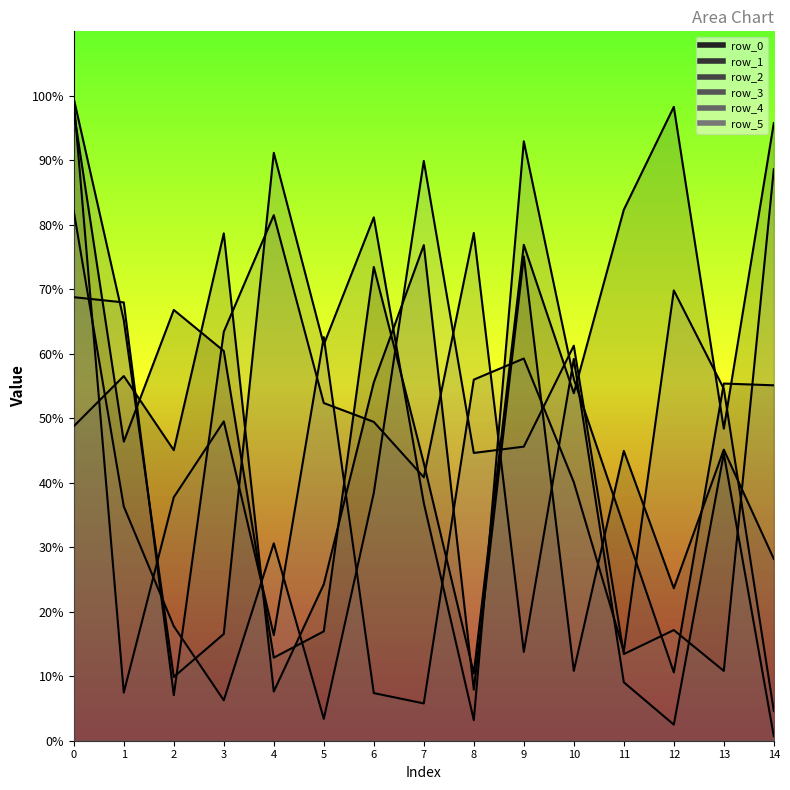

What is the total value across all series at 8?

2009151